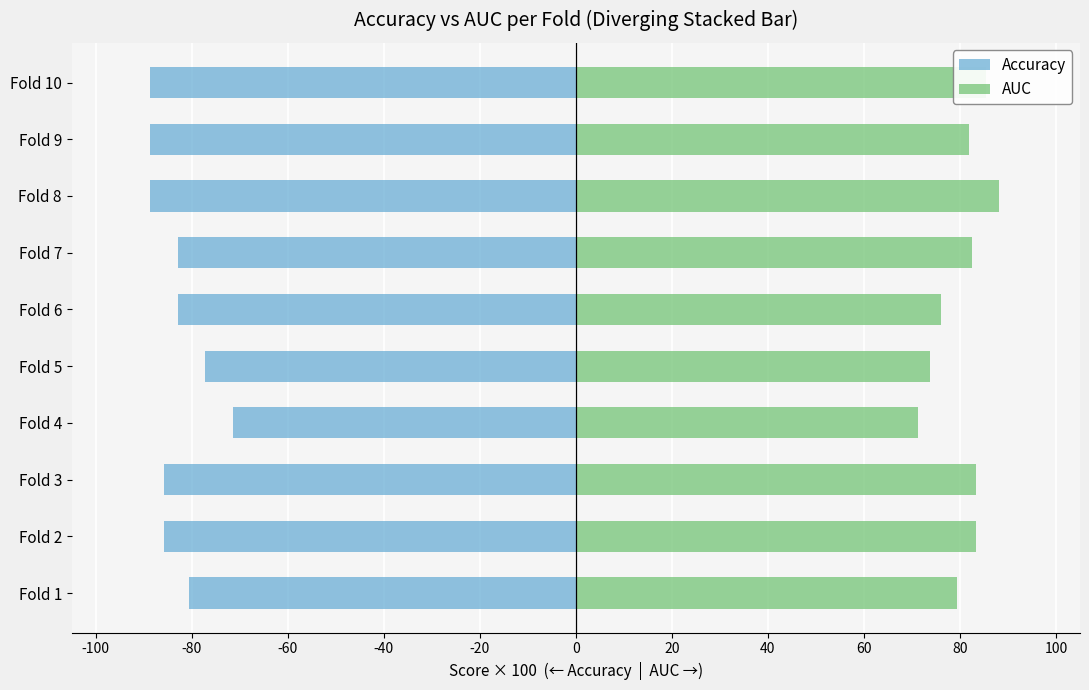

True or false: Accuracy has a value of -37.0 at Fold 7.

False